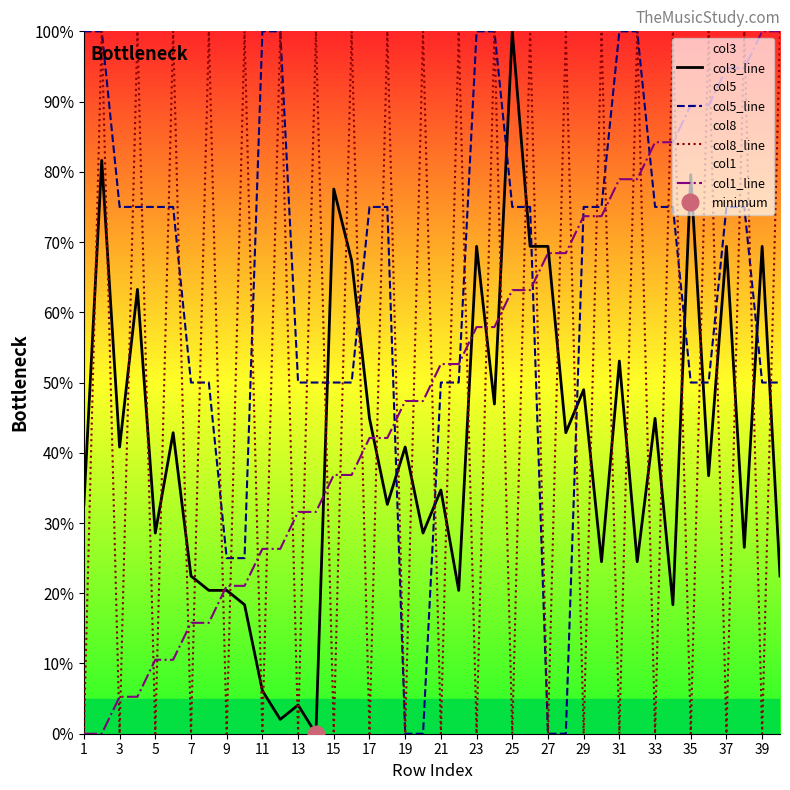

What value does the col1_line series have at 27?

68.4